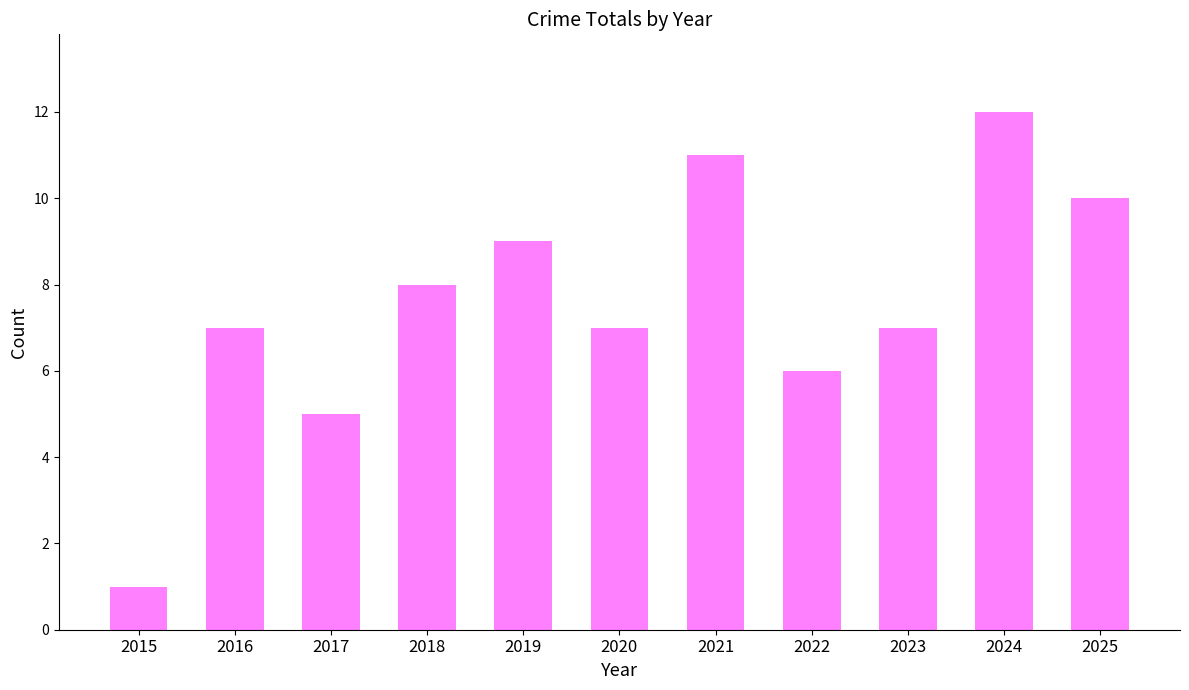

The value at 2015 is 2. True or false?

False